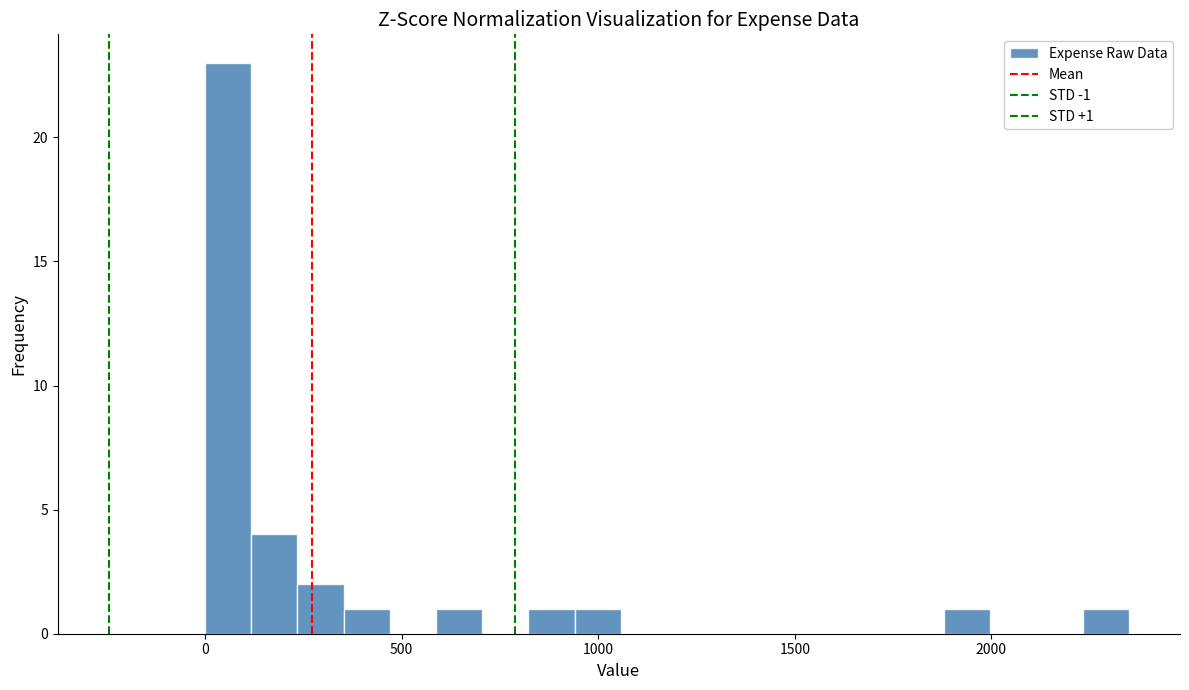

Read against the x-axis, roughly where is the centre of the tallest bar?

50